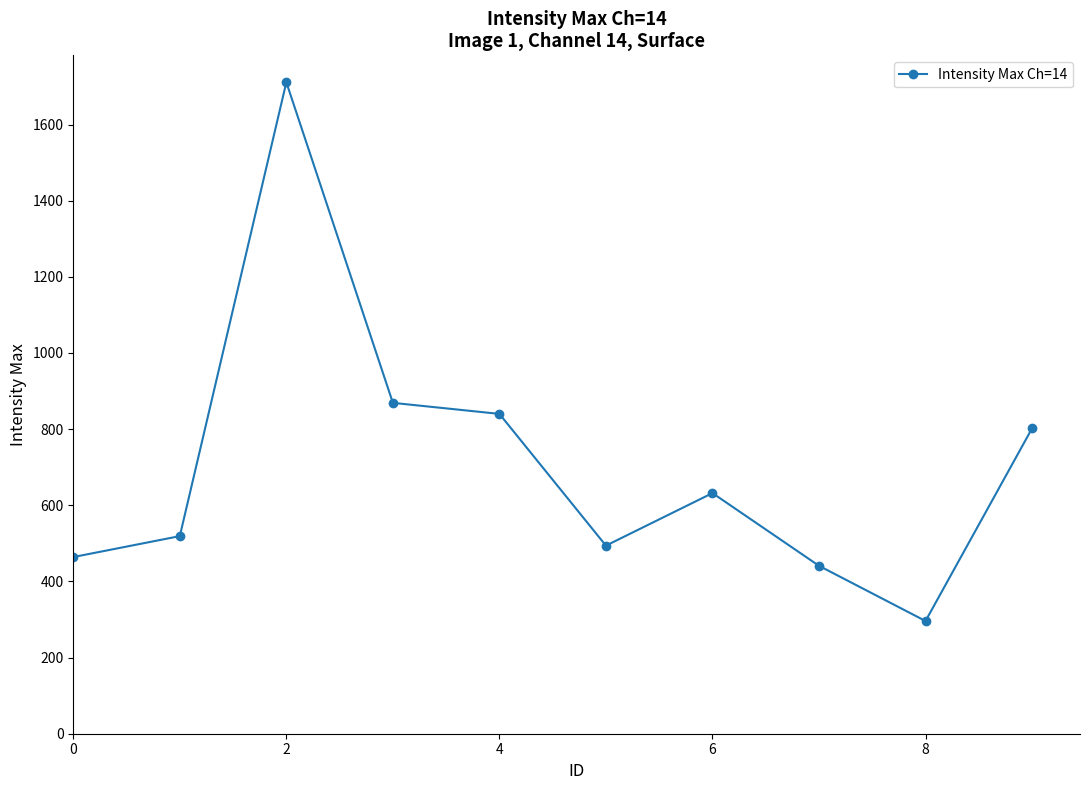

True or false: there are more than 1 points higher than both neighbors.

True